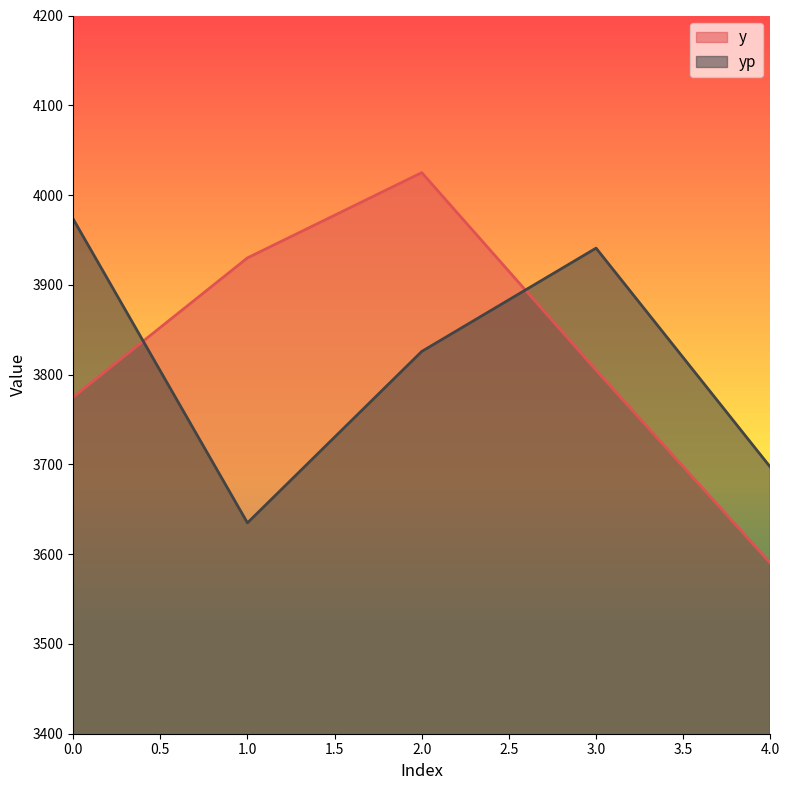

Which series has the largest range (max minus min)?

y